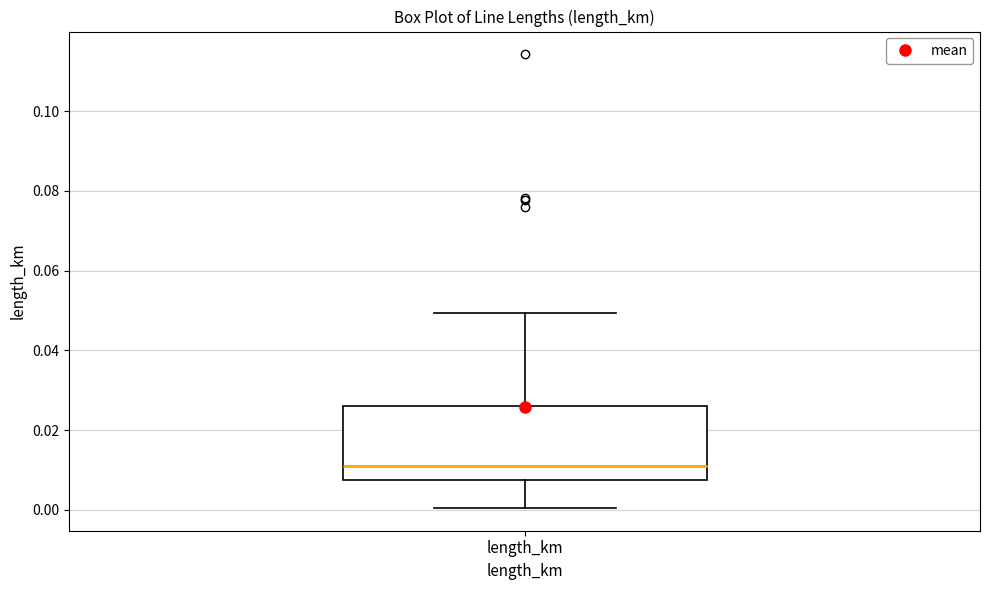

Where is the upper edge of the box for length_km on the y-axis? The values are not printed on the chart, so give them approximately, as read against the axis.

0.026